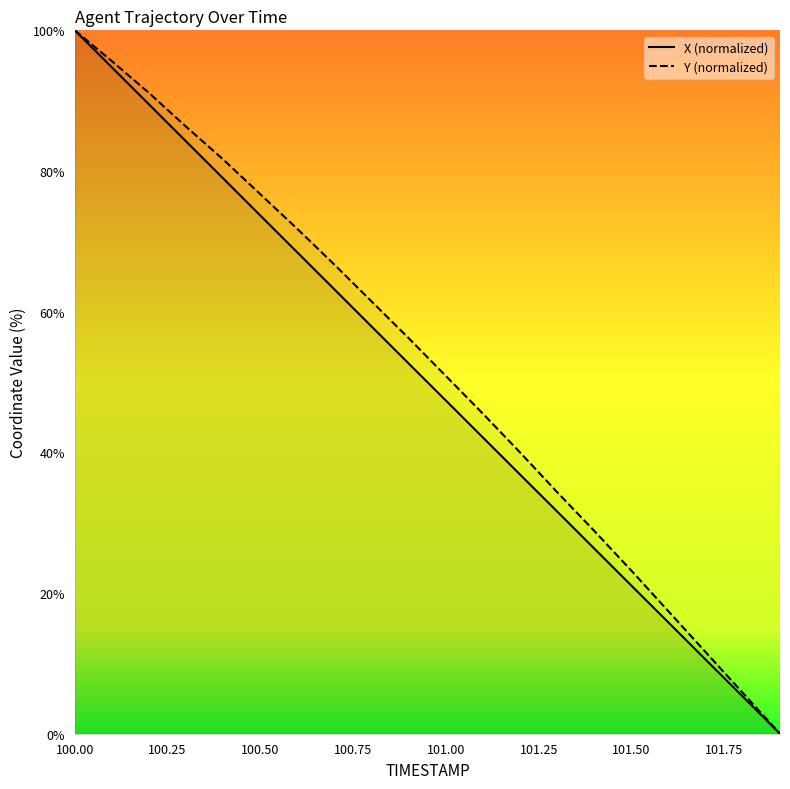

At which category is the sum across all series the highest?

100.00